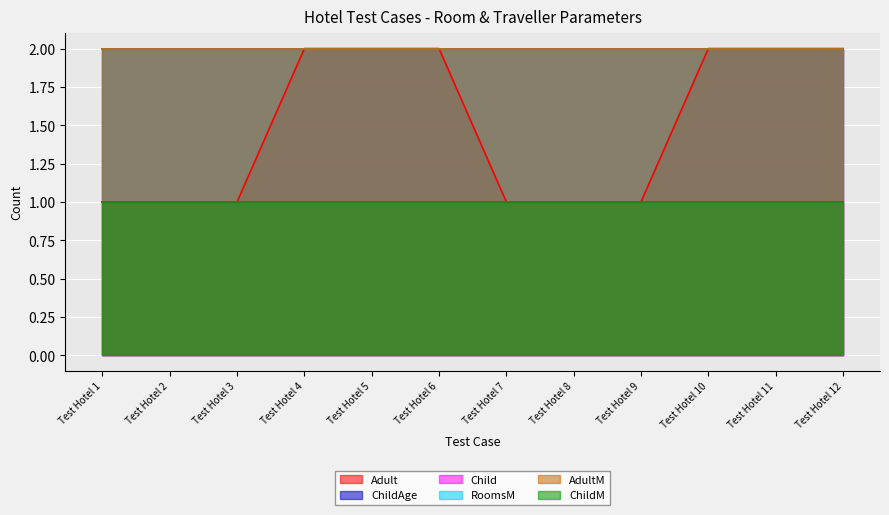

How many lines are shown in the chart?

6